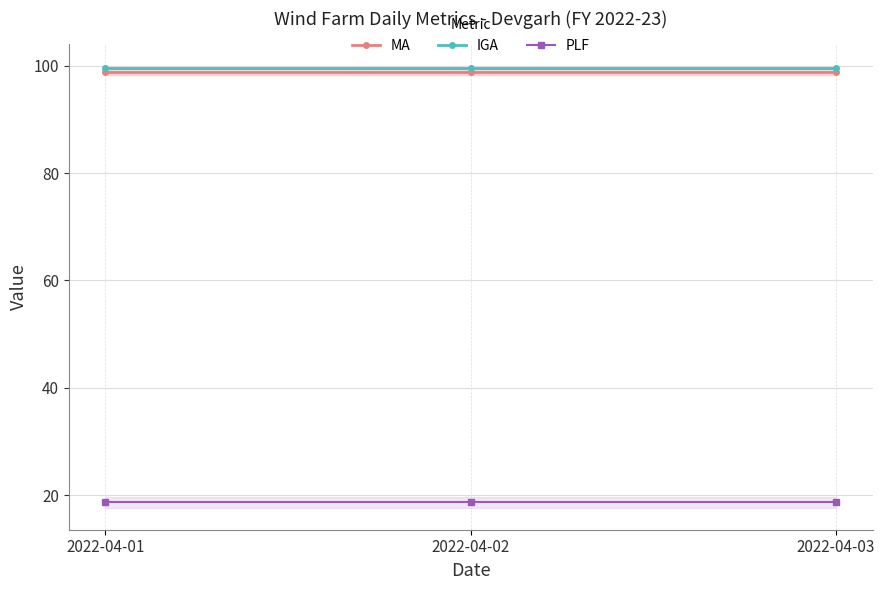

What value does the PLF series have at 2022-04-01?

18.7